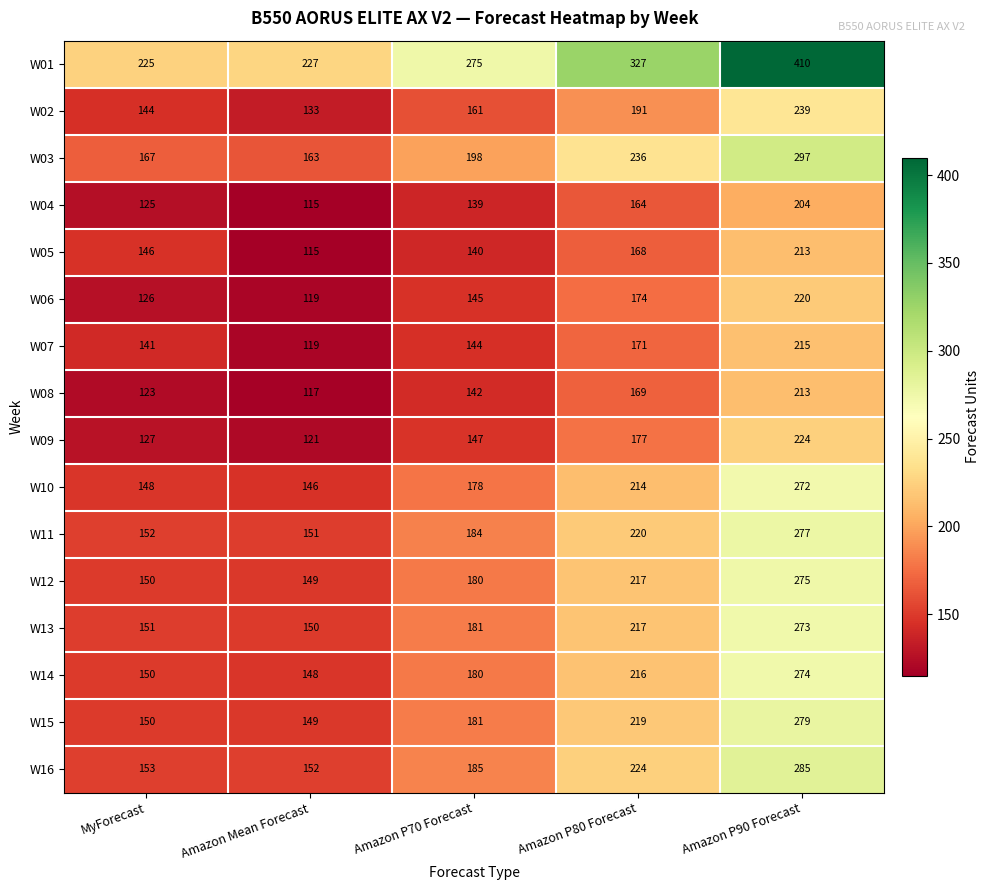

The value of W13 at Amazon Mean Forecast is 66. True or false?

False